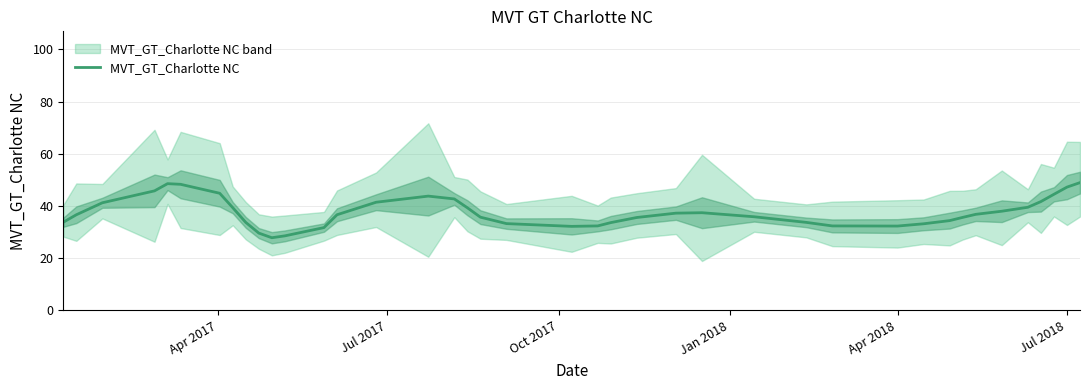

Reading left to right, what are all the values shown in this chart?

33.8	36.6	41.3	45.8	48.6	48.3	44.9	39.4	33.7	29.6	27.8	28.6	31.7	36.7	41.5	43.8	42.7	39.3	35.7	33.3	32.2	32.4	33.6	35.6	37.3	37.4	35.9	33.7	32.4	32.3	33.2	34.4	35.6	36.8	38.0	39.5	41.7	44.5	47.2	49.0